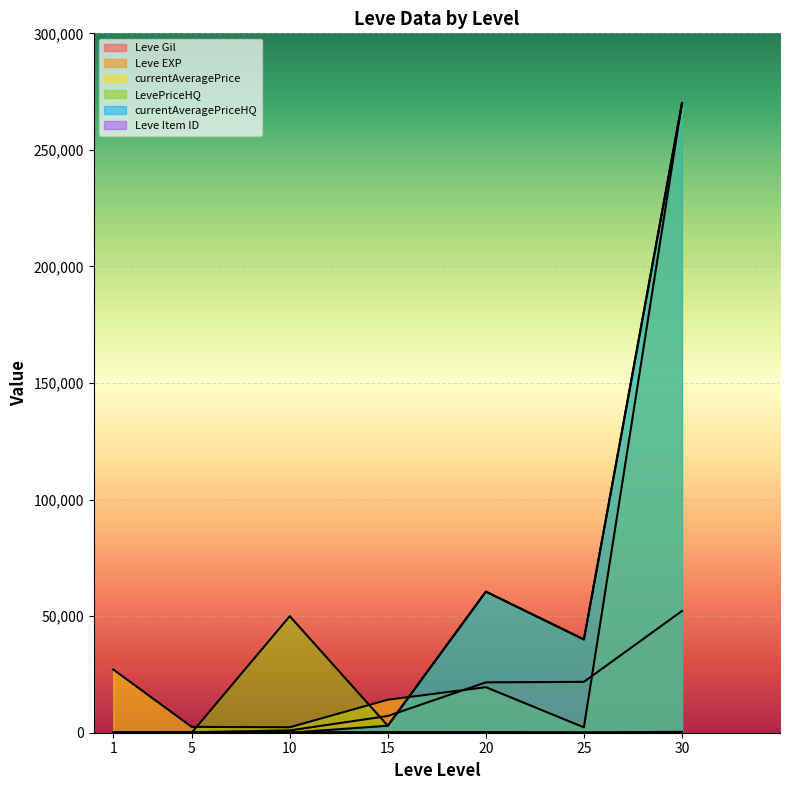

What is the approximate value of Leve Gil at 15, to the nearest 10?

7170